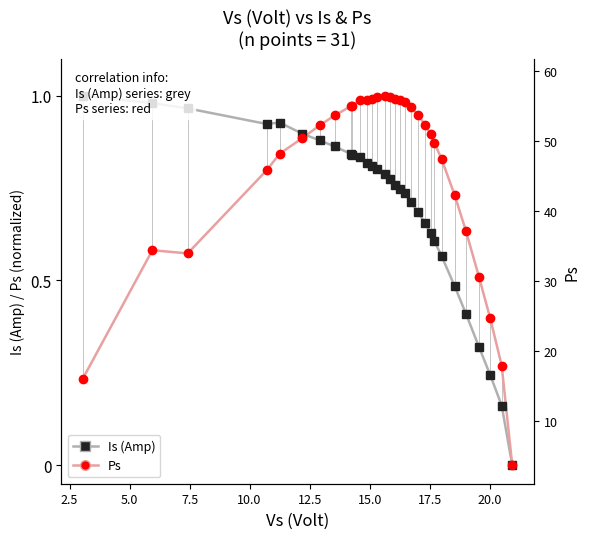

What is the greatest value displayed?

1.0